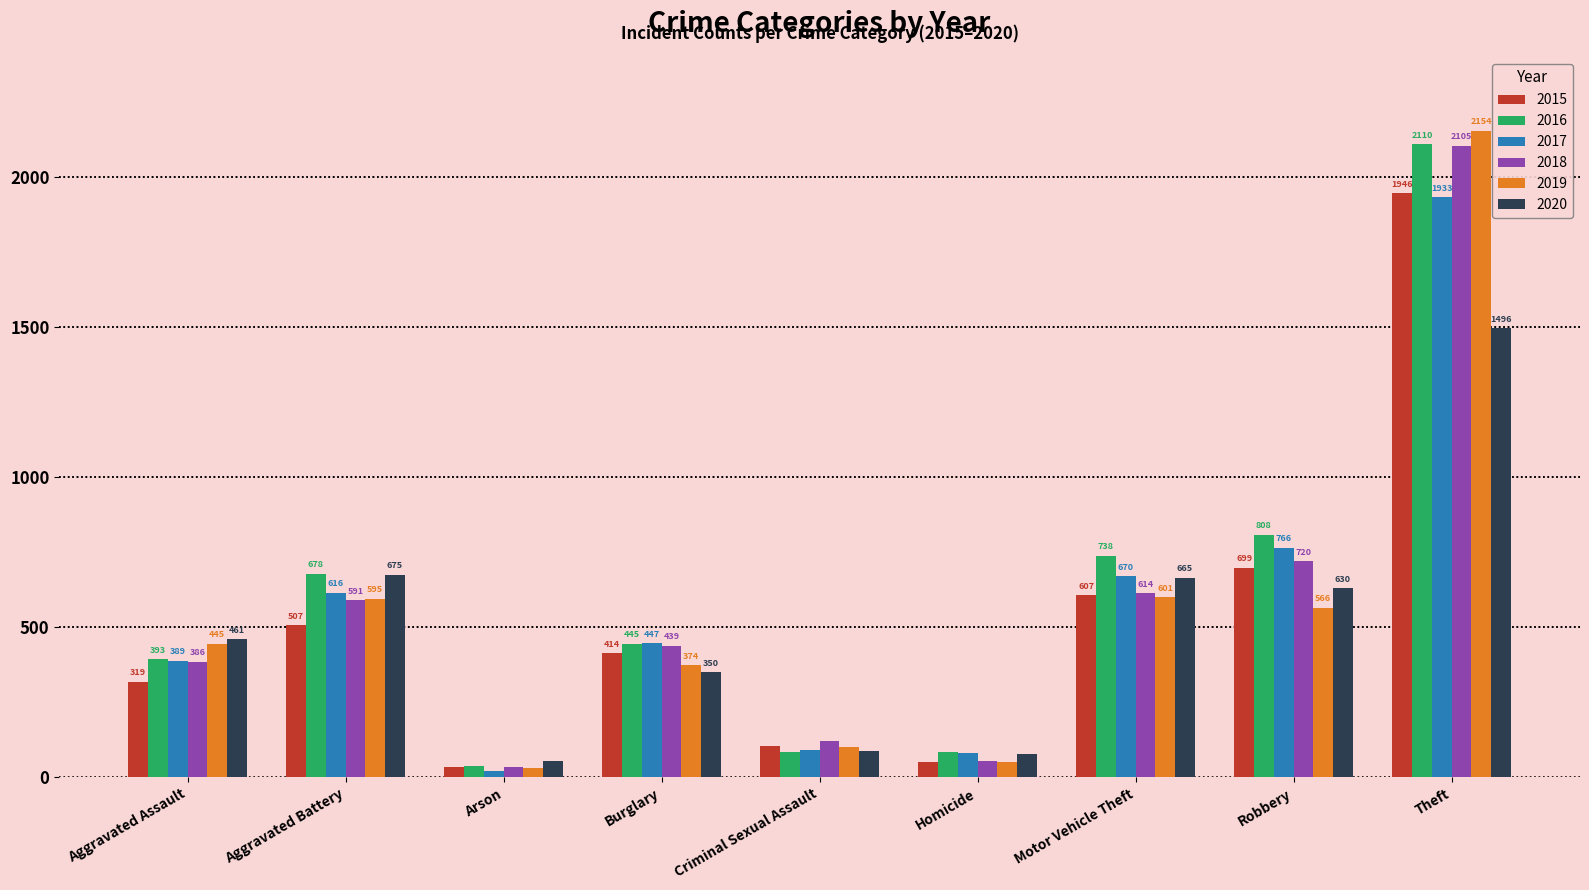

Where does the 2018 series first go above 439?

Aggravated Battery